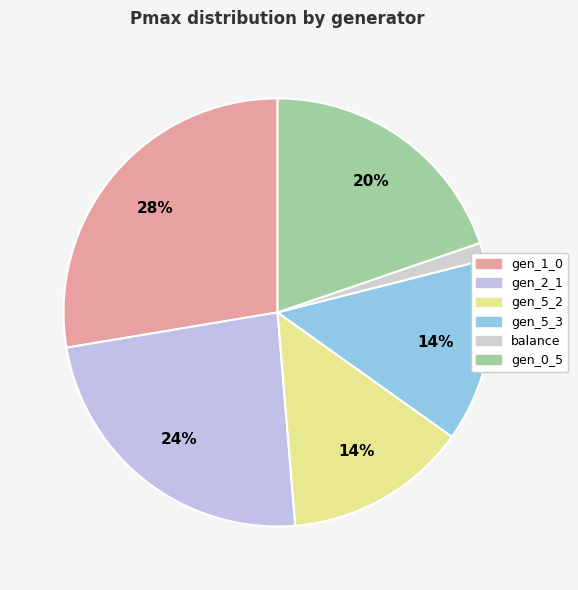

The gen_2_1 slice represents 16% of the pie. True or false?

False